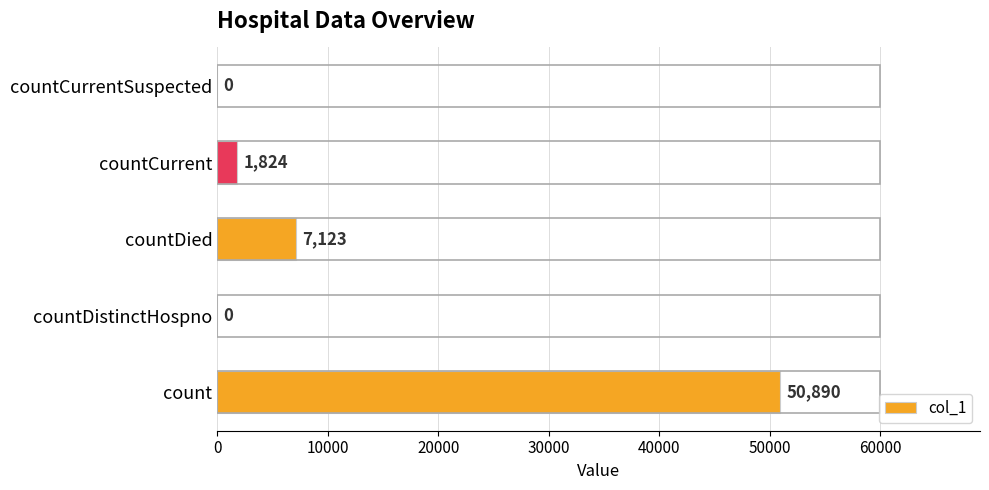

What is the sum of the values at countCurrent and countDistinctHospno?

1824